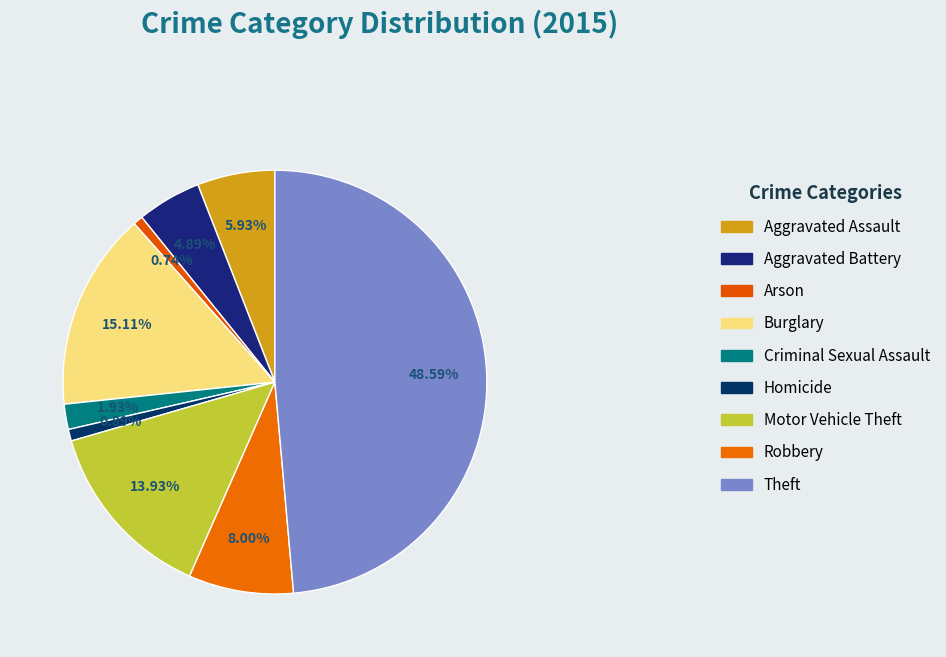

Which slice is the largest?

Theft